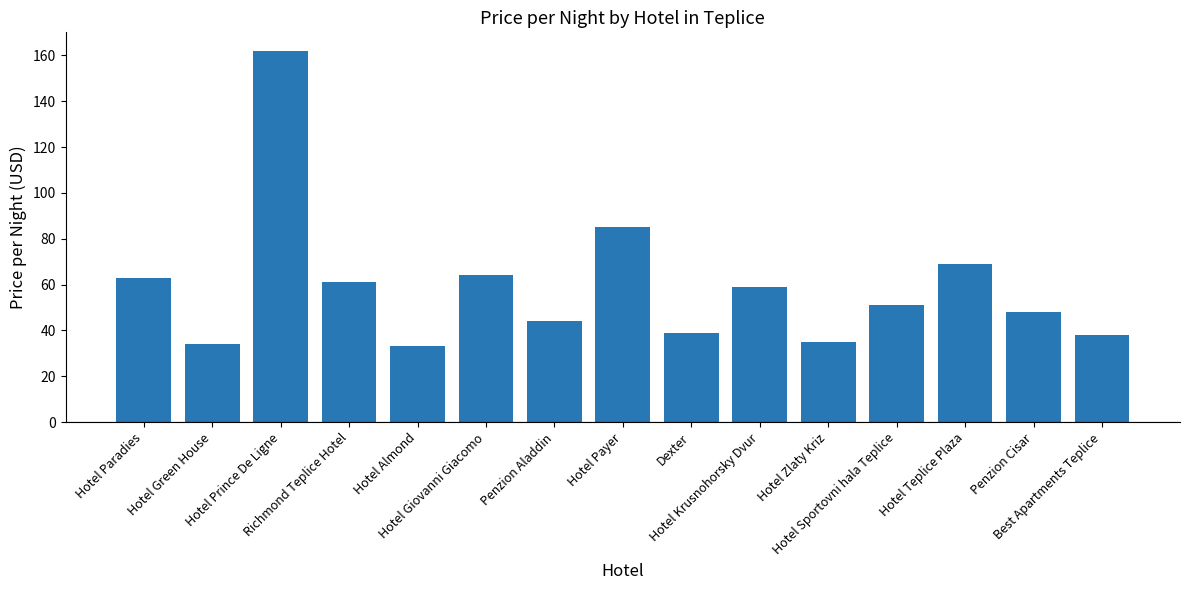

What is the change in value from Hotel Giovanni Giacomo to Hotel Teplice Plaza?

+5